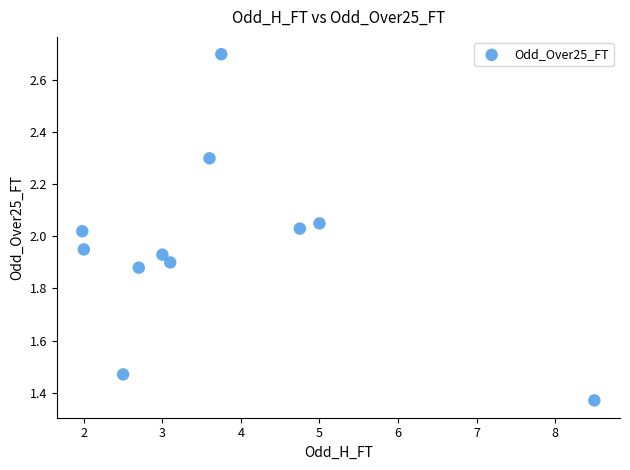

What is the average X value?

3.7